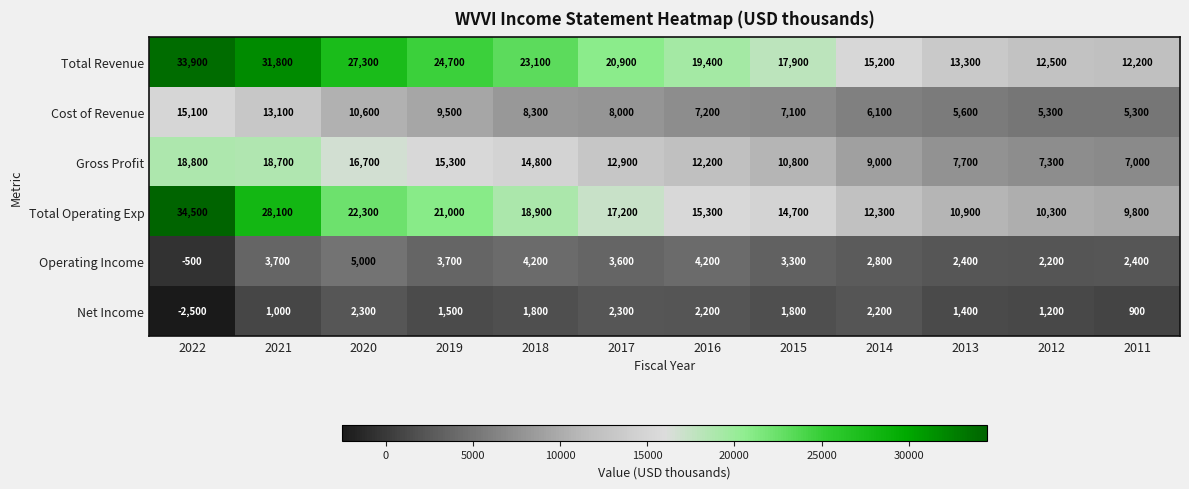

Is it true that Cost of Revenue equals 6100 at 2014?

True